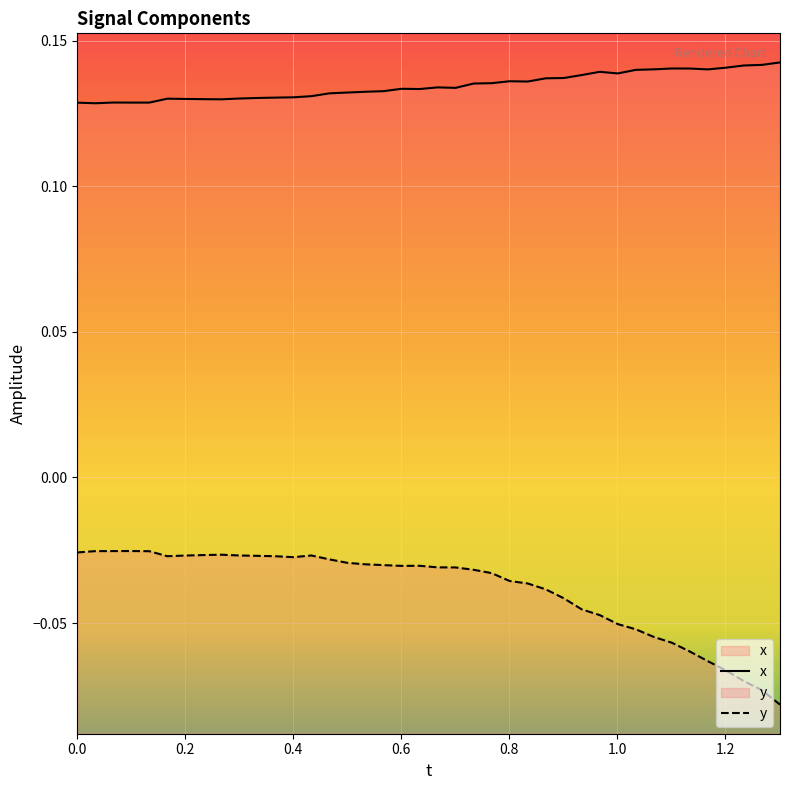

True or false: x and y intersect in this chart.

False